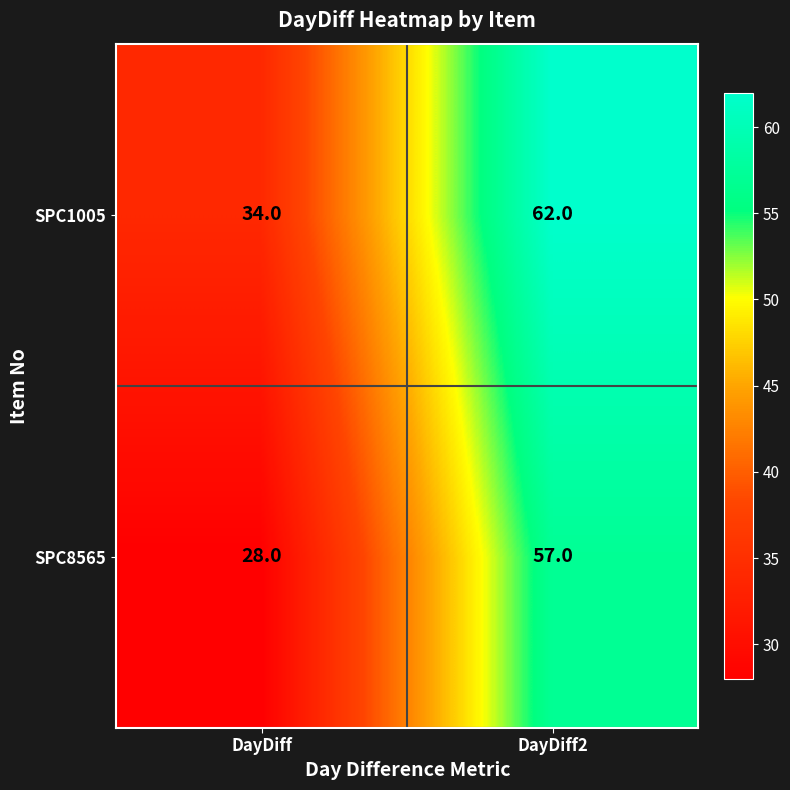

True or false: SPC1005 has a value of 21 at DayDiff.

False